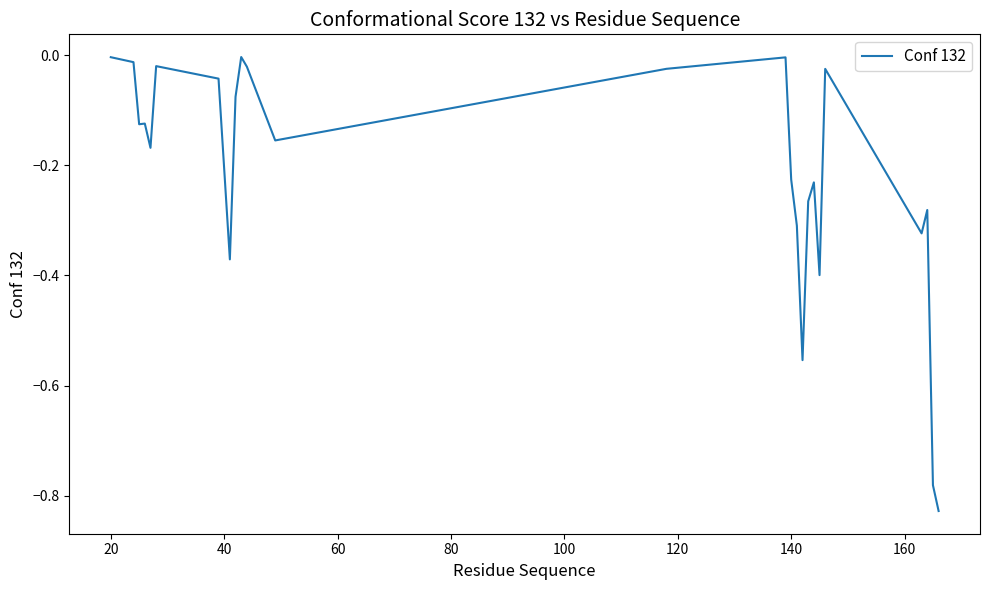

What is the difference between the maximum and minimum values?

0.8